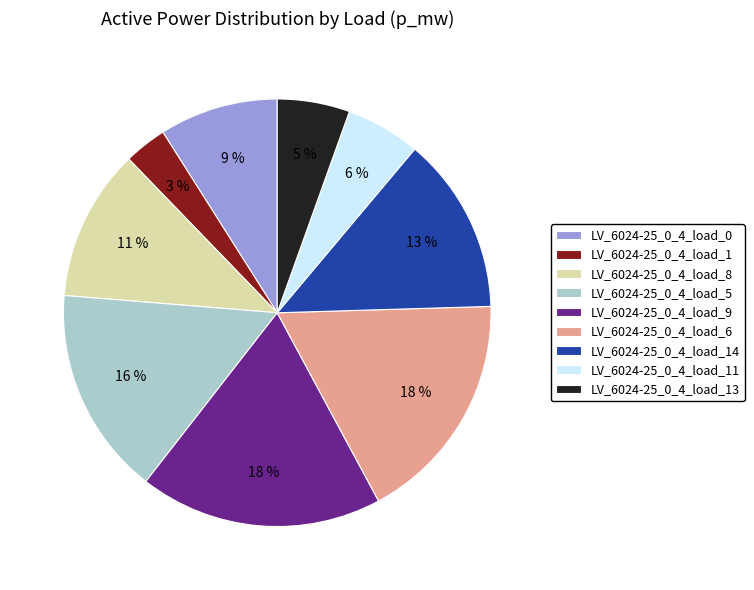

To the nearest percent, what is the difference between the largest and smallest slice percentages?

15%